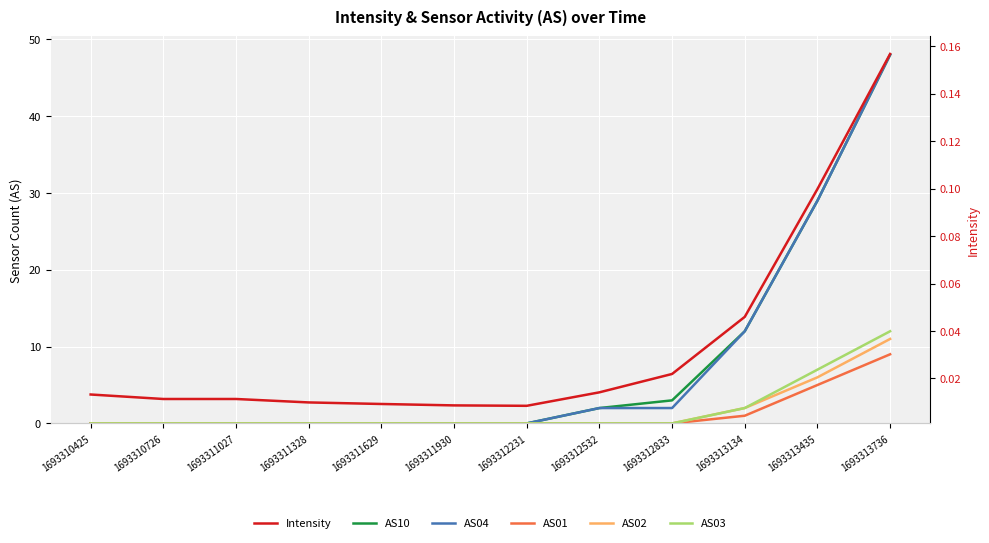

What is the average value of the AS01 series?

1.2